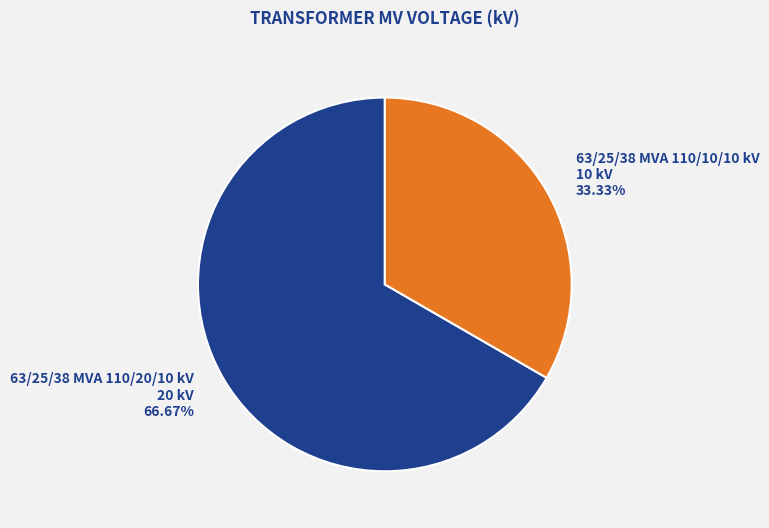

To the nearest percent, what percentage of the pie is 63/25/38 MVA 110/10/10 kV?

33%